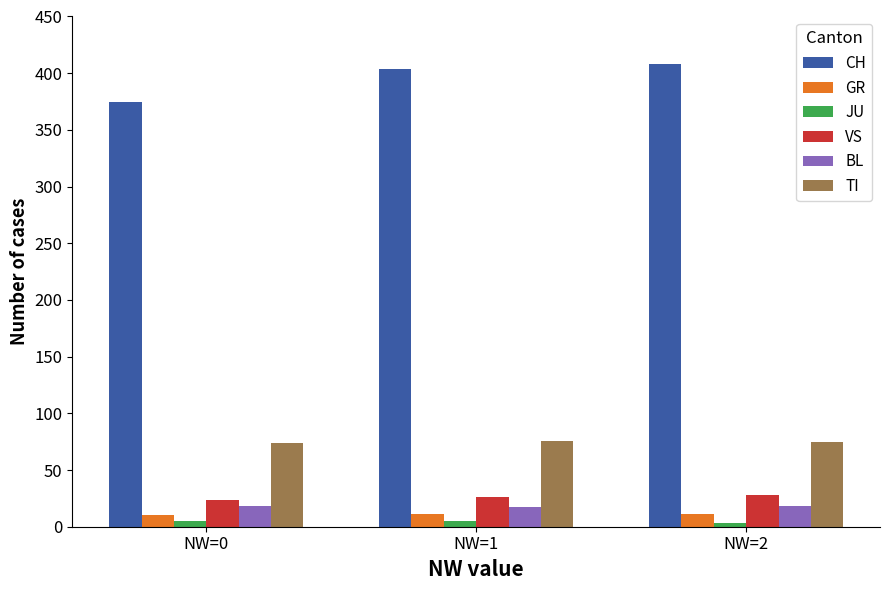

What is the value of the TI bar at the 1st from the left?

74